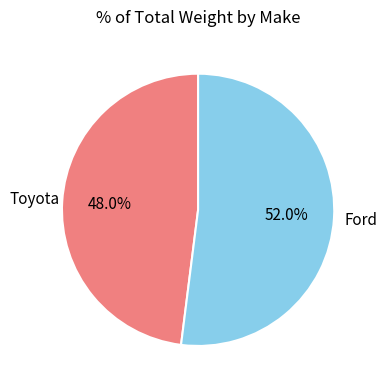

To the nearest percent, what is the difference between the largest and smallest slice percentages?

4%